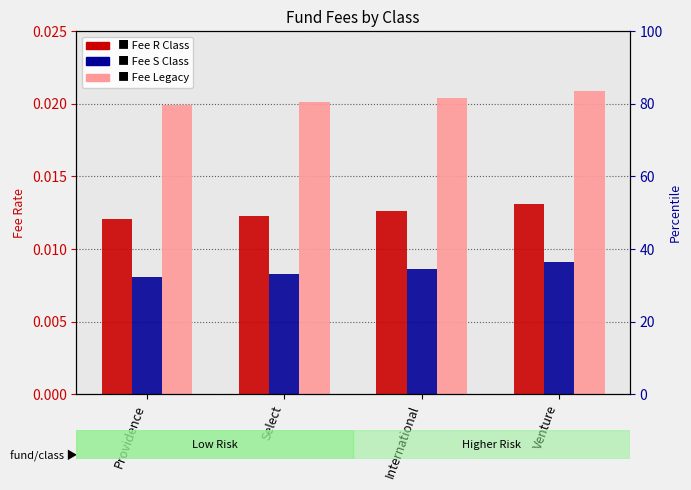

The value of Fee S Class at Providence is 0.0. True or false?

False